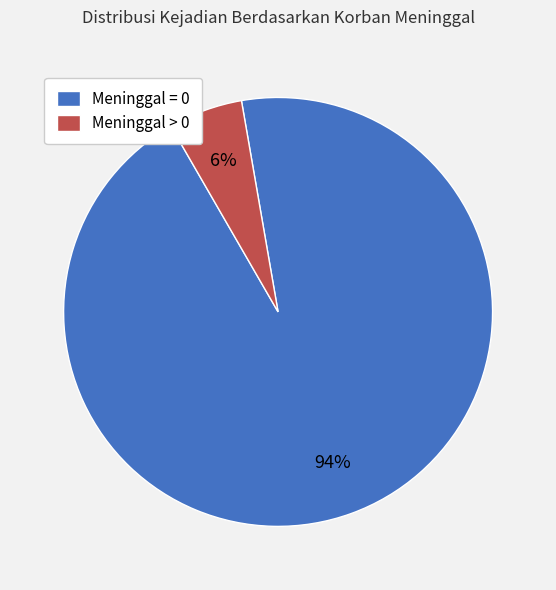

Is the sum of Meninggal > 0 and Meninggal = 0 greater than half?

Yes